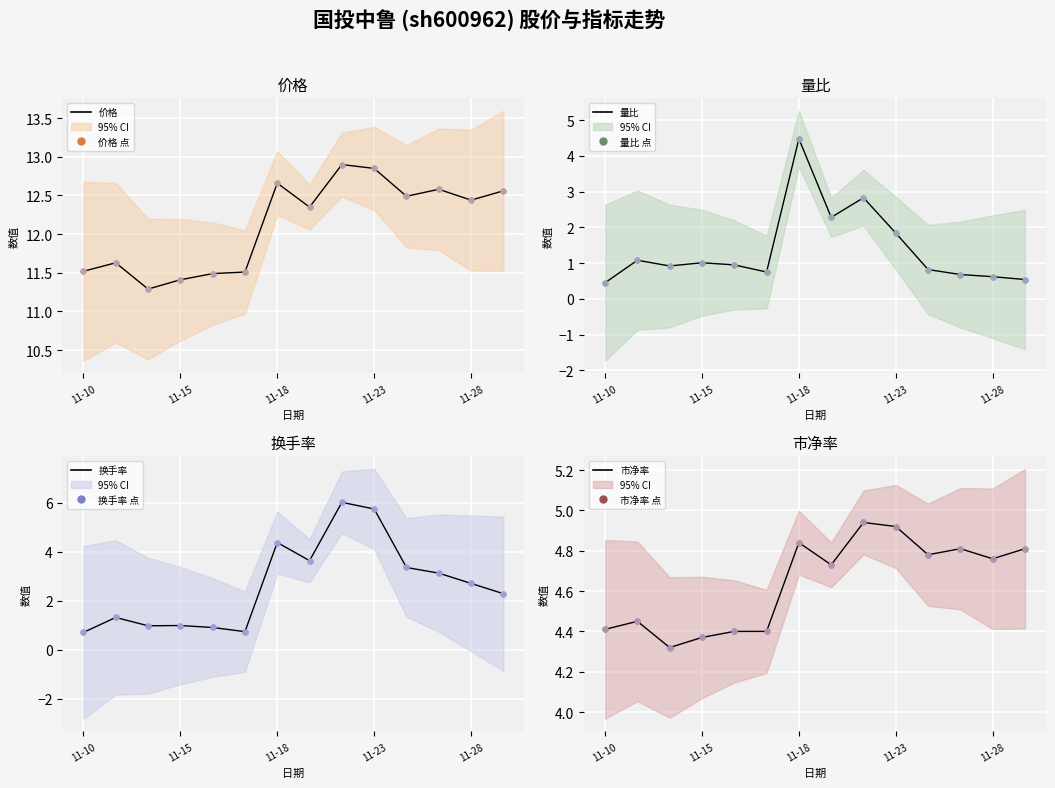

Which series has the largest total across all categories?

价格